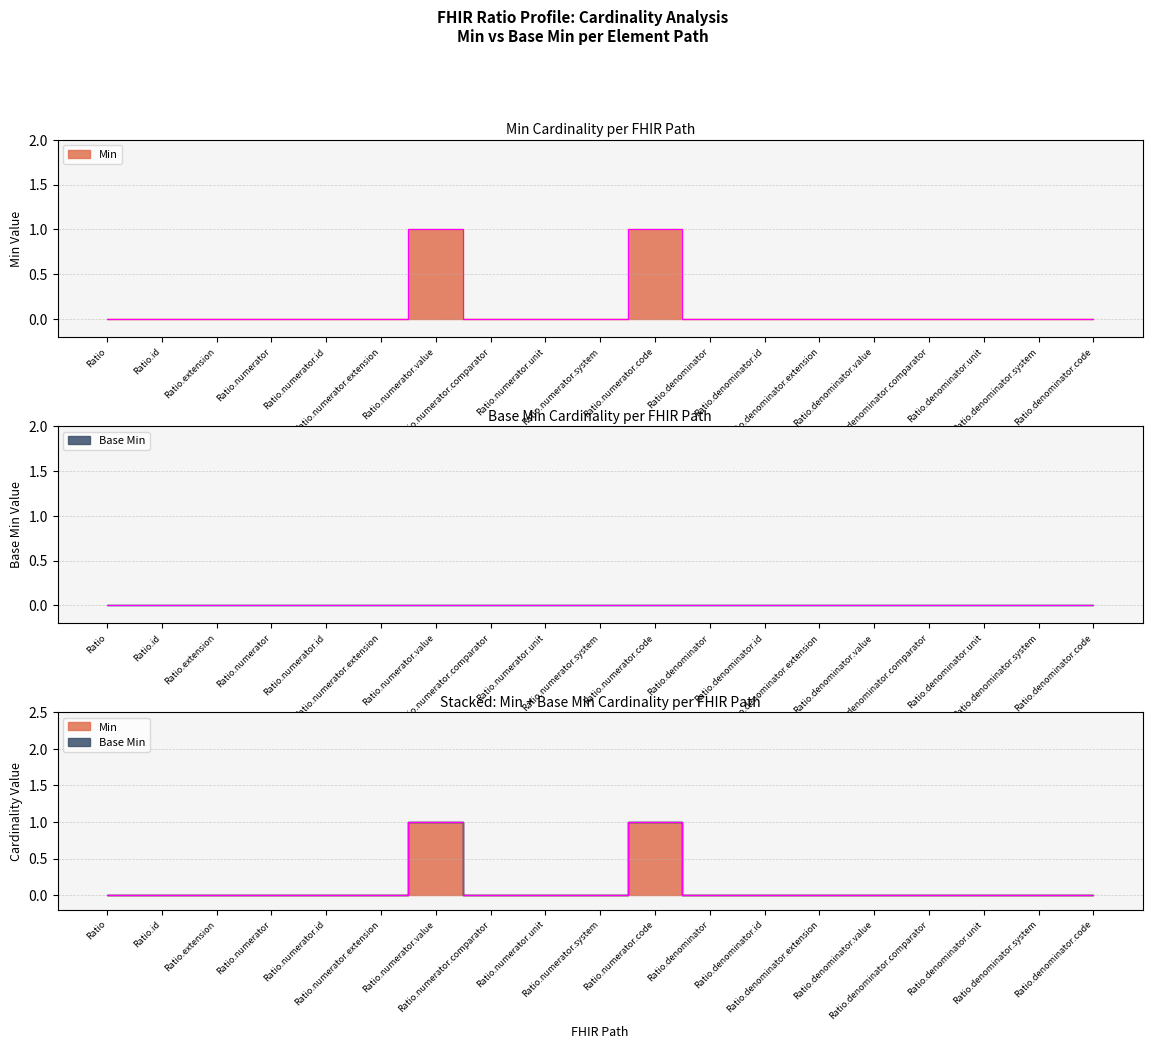

Which label corresponds to the smallest value in the chart?

Ratio